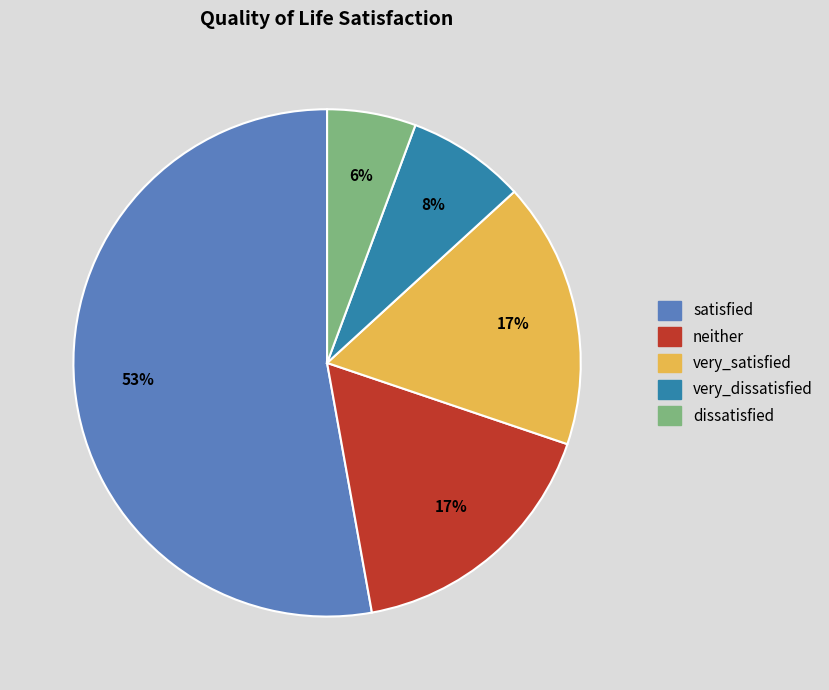

Is there a majority slice in this chart?

Yes